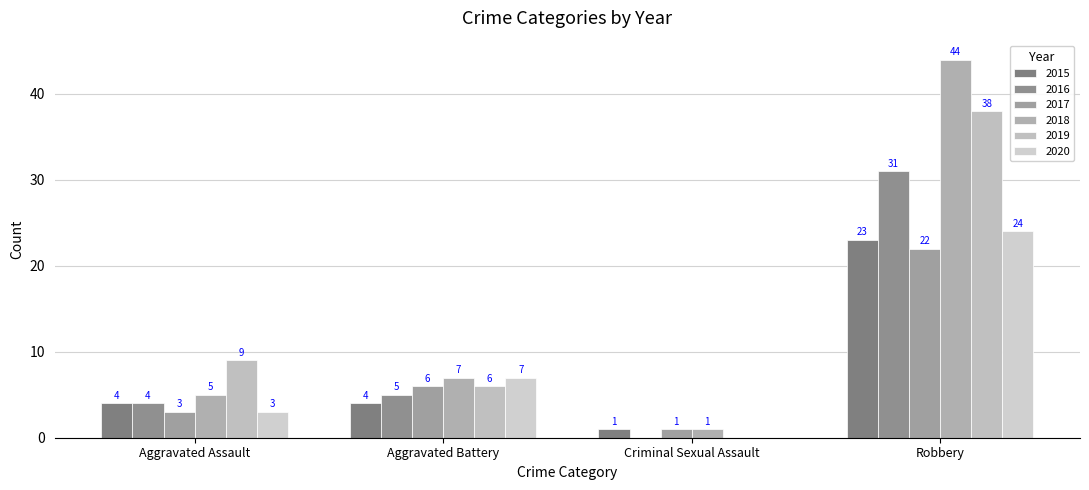

What are all the series names shown in the legend?

2015, 2016, 2017, 2018, 2019, 2020